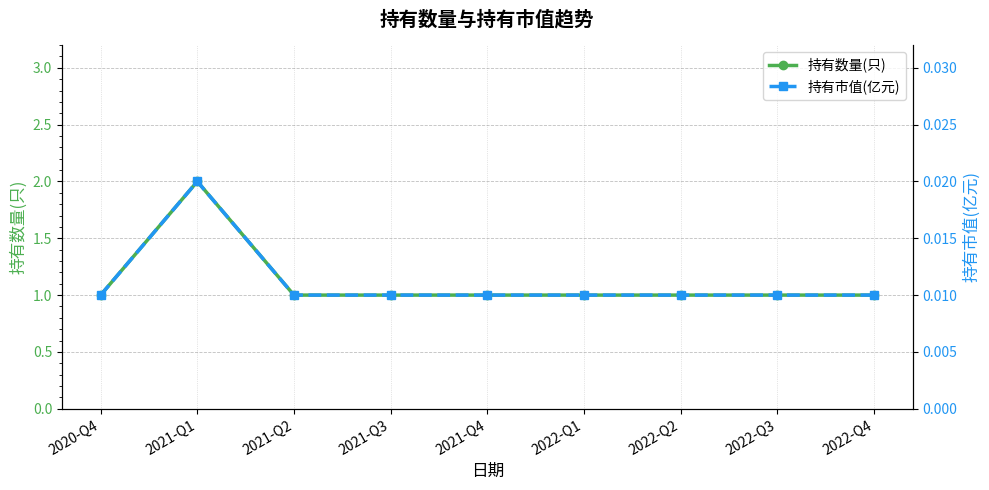

What is the value of the 持有数量(只) point at the 9th from the left?

1